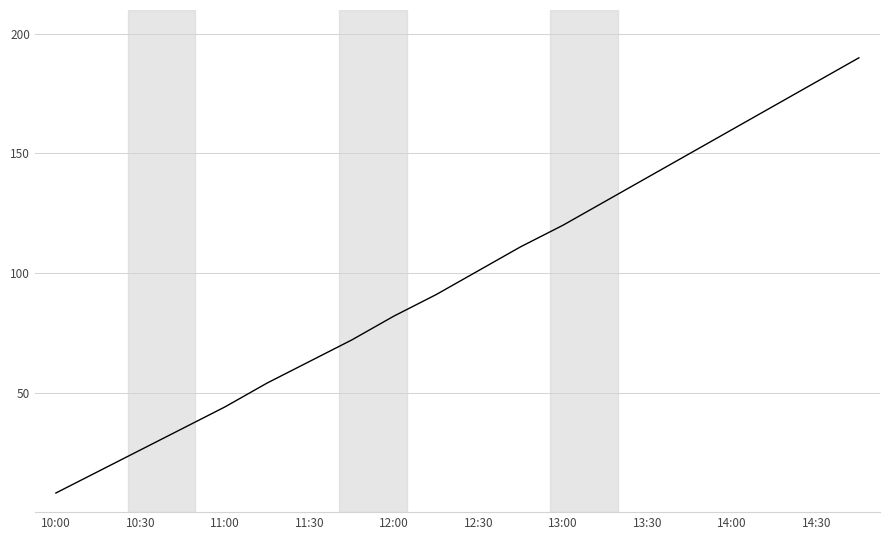

What is the difference between the maximum and minimum values?

182